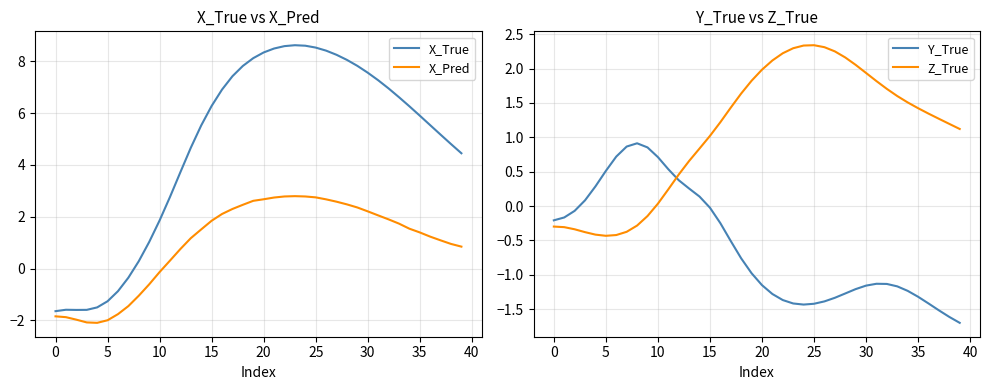

Is the value of X_Pred at 22 greater than the value of Y_True at 33?

Yes